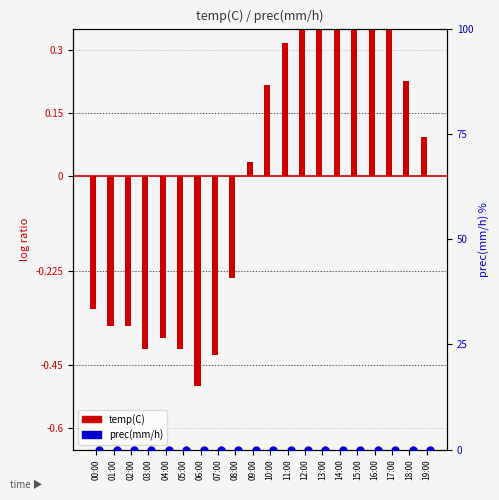

Which series reaches the minimum Y coordinate?

temp(C)